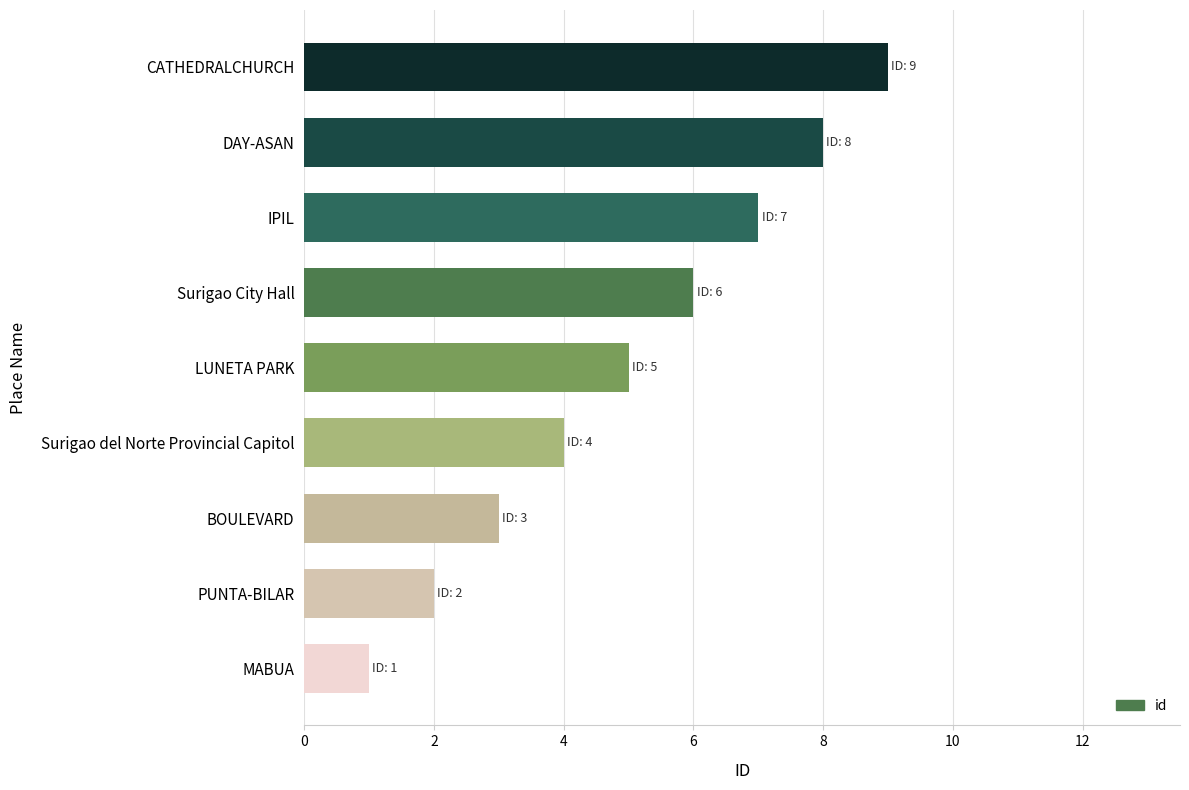

Approximately how many times larger is the value at DAY-ASAN compared to MABUA?

8.0